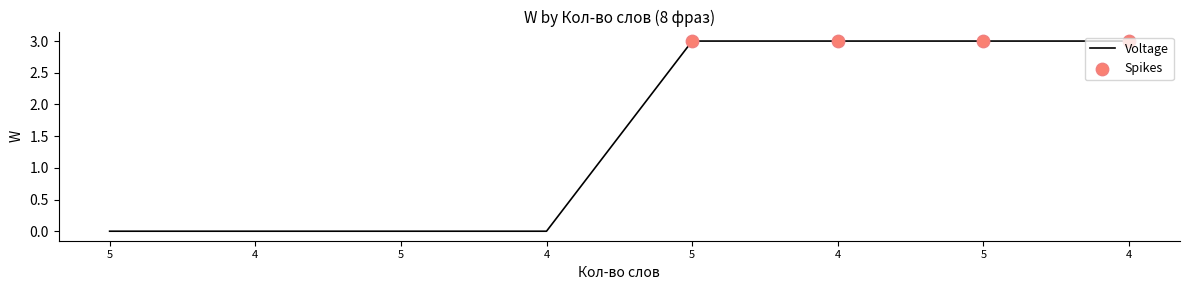

Which has a higher value, 4 or 4?

4